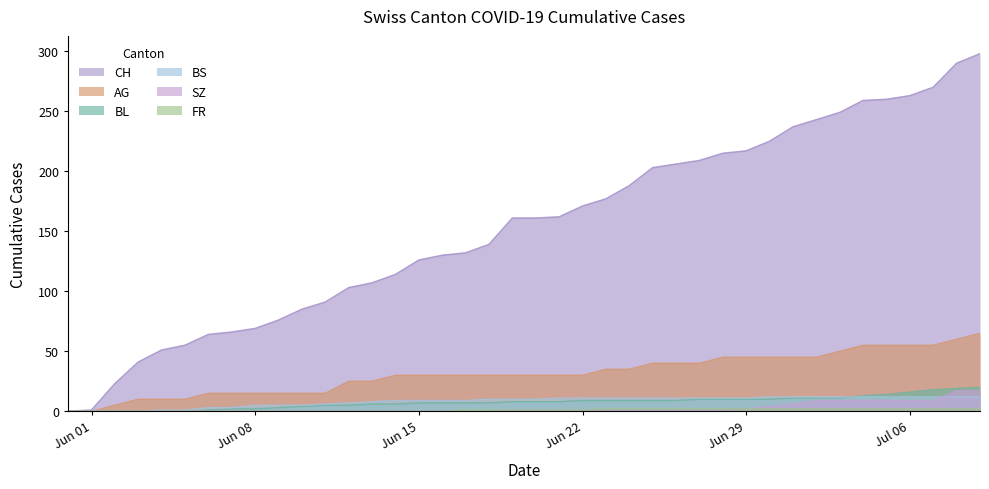

Is it true that CH equals 115 at Jun 08?

False